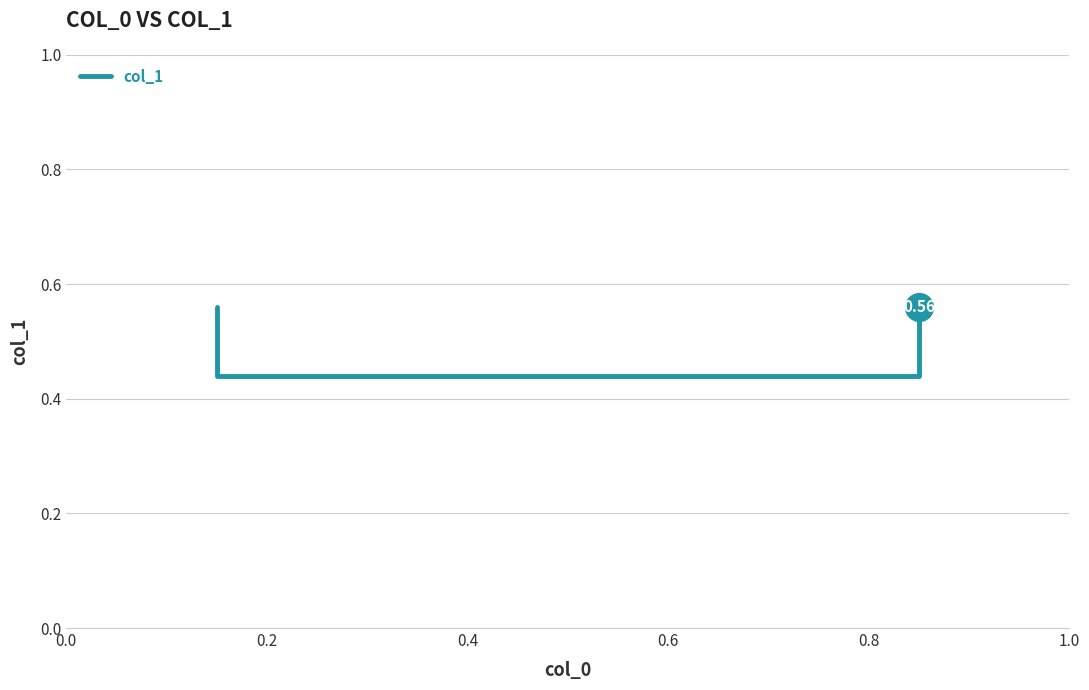

What is the change in value from 0.0 to 0.4?

-0.1